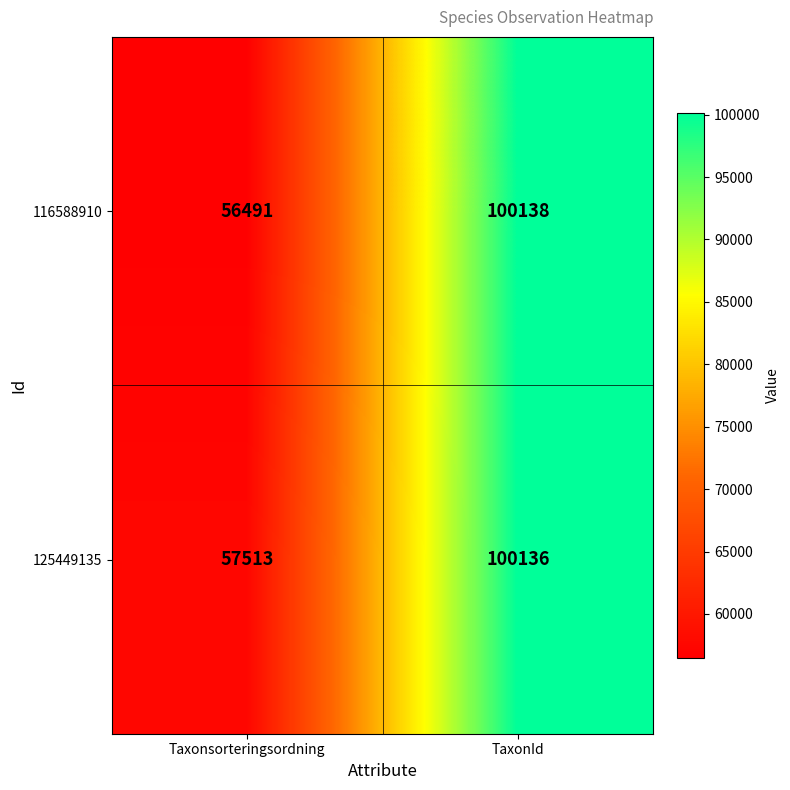

The value of 125449135 at Taxonsorteringsordning is 92218. True or false?

False